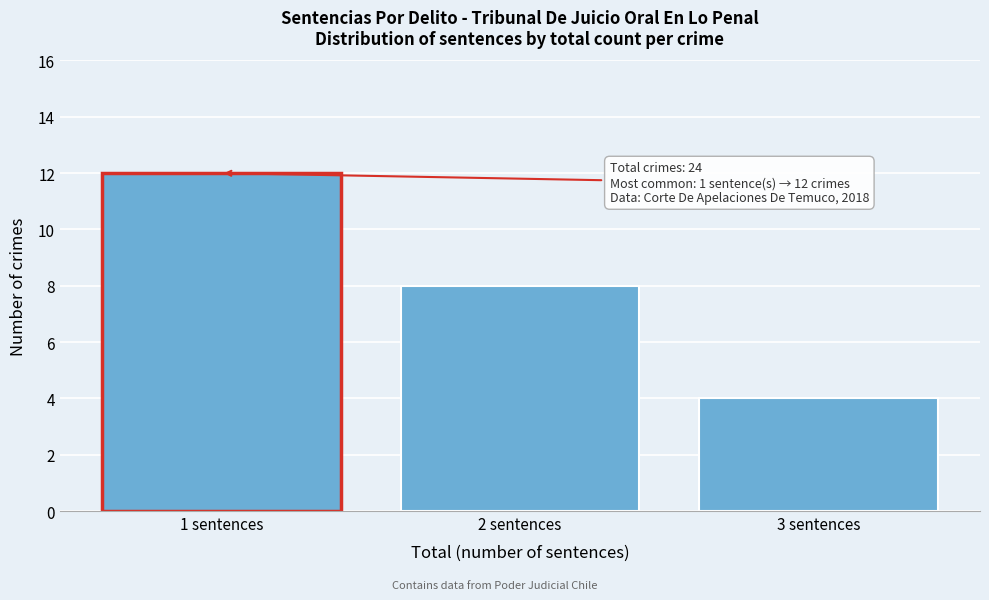

Over which range of the x-axis is the bar tallest?

0.5 to 1.5